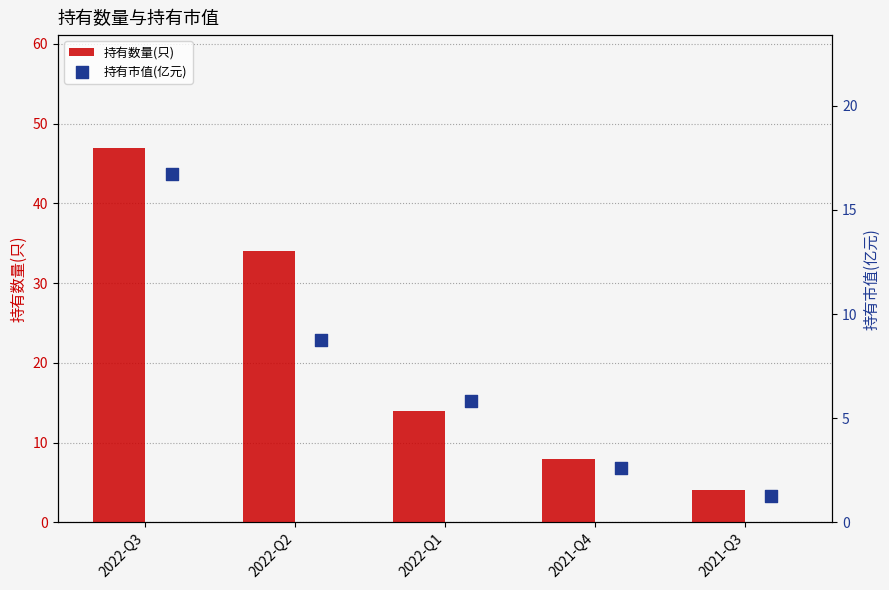

What is the difference between the maximum and minimum values in the 持有数量(只) series?

43